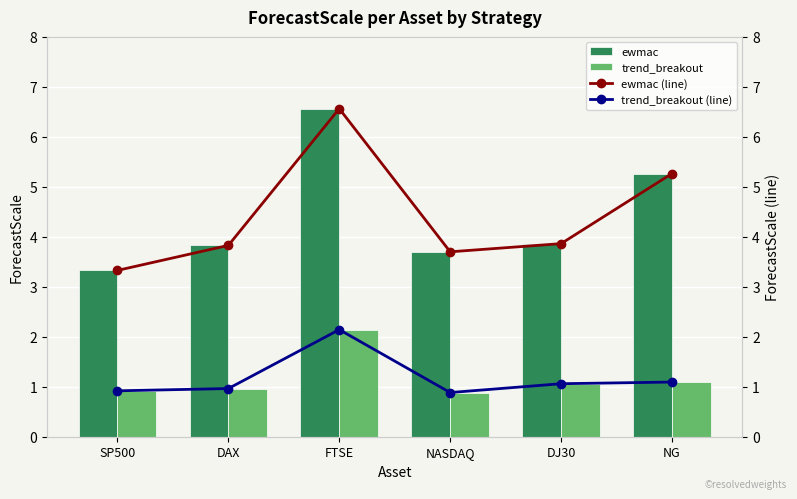

How many categories are shown in the chart?

6